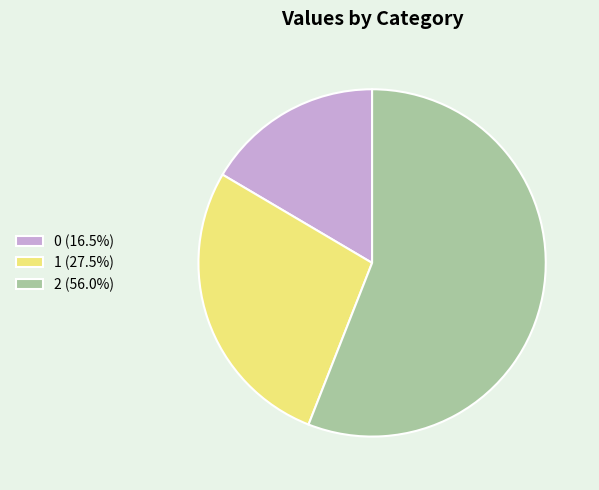

Approximately how many times larger is the value at 1 (27.5%) compared to 2 (56.0%)?

0.5